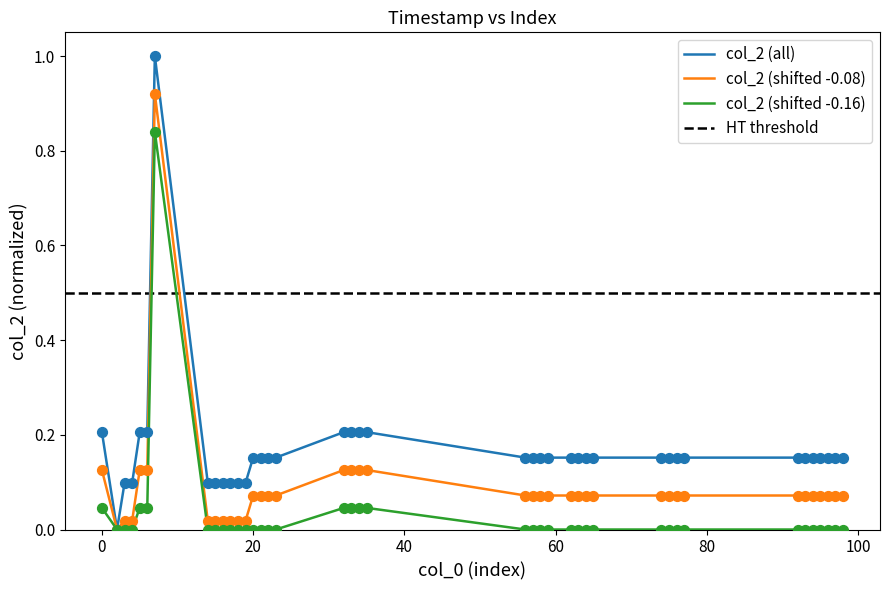

What is the maximum value for col_2 (all)?

1.0